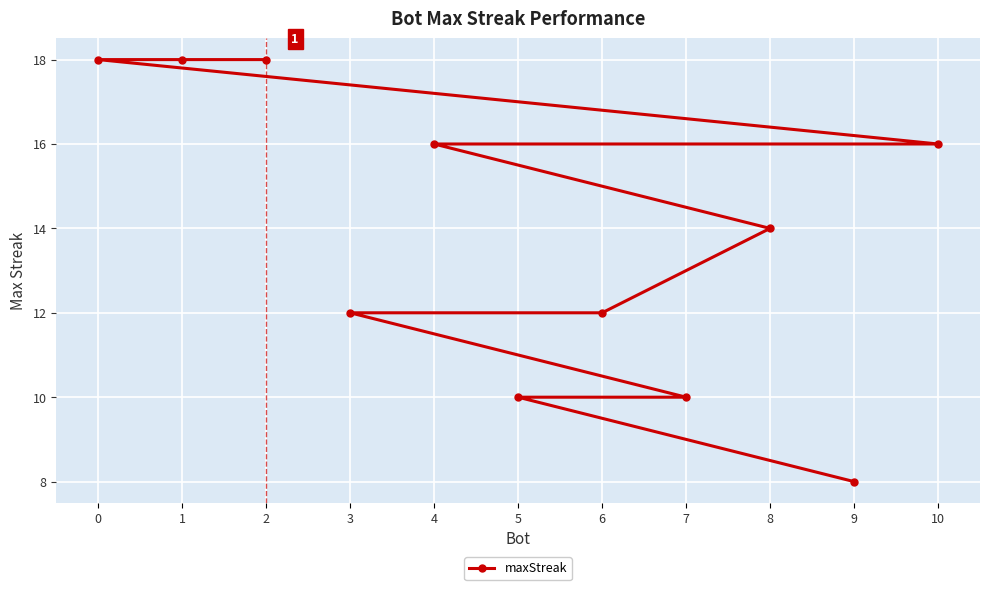

Reading right to left, list all the values displayed in this chart.

10=16	9=8	8=14	7=10	6=12	5=10	4=16	3=12	2=18	1=18	0=18